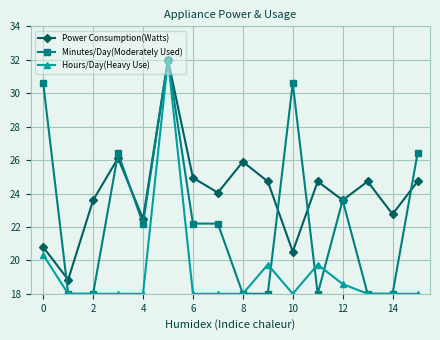

Rank the series by their average value, from lowest to highest.

Hours/Day(Heavy Use), Minutes/Day(Moderately Used), Power Consumption(Watts)